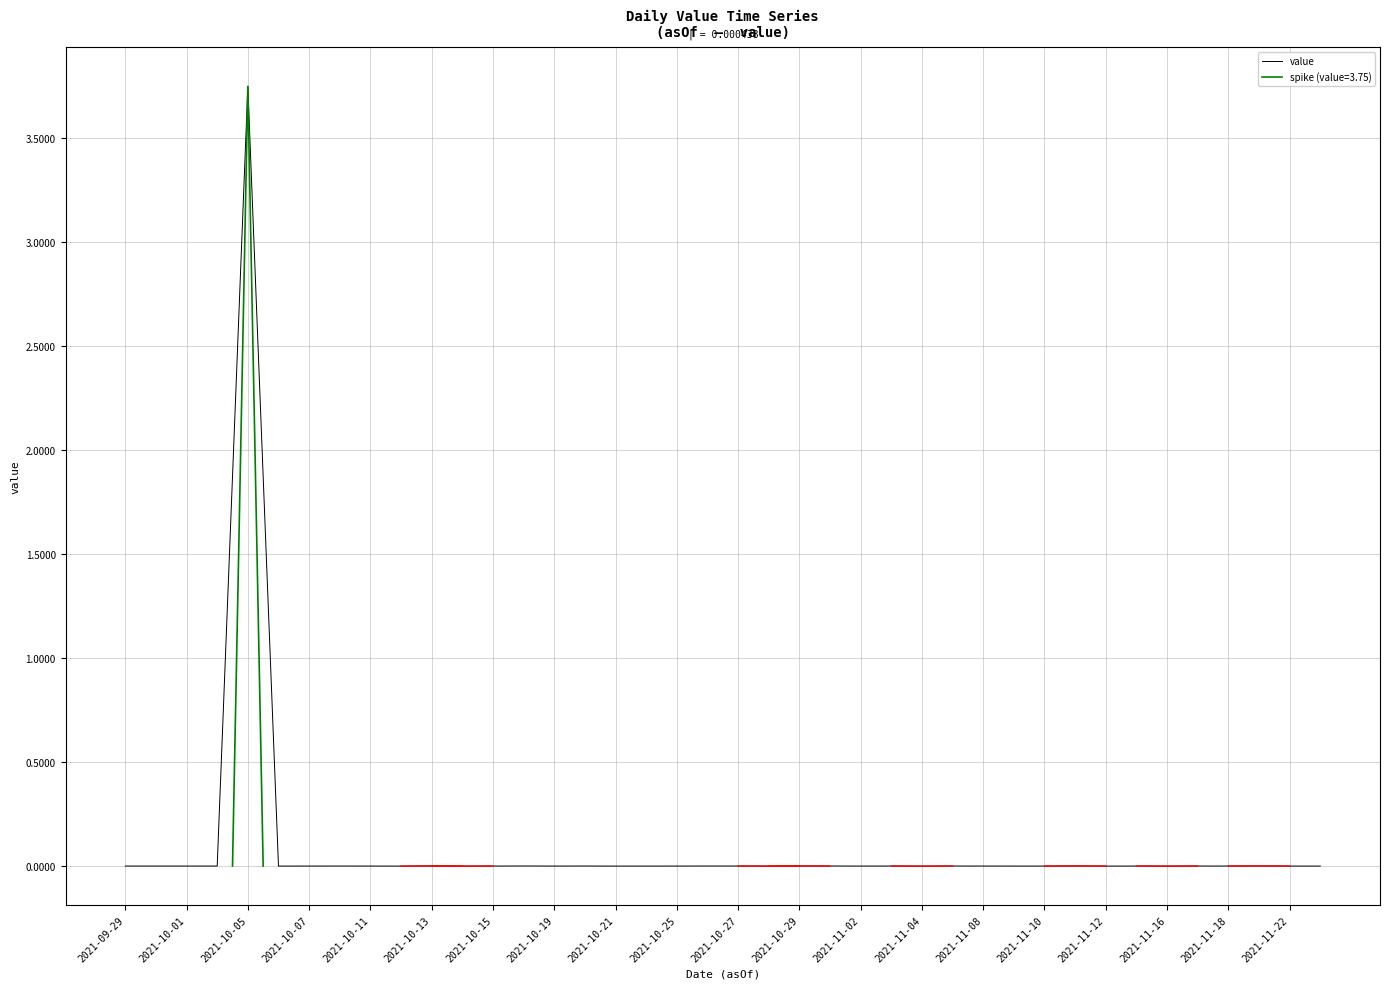

Which label corresponds to the smallest value in the chart?

2021-10-29